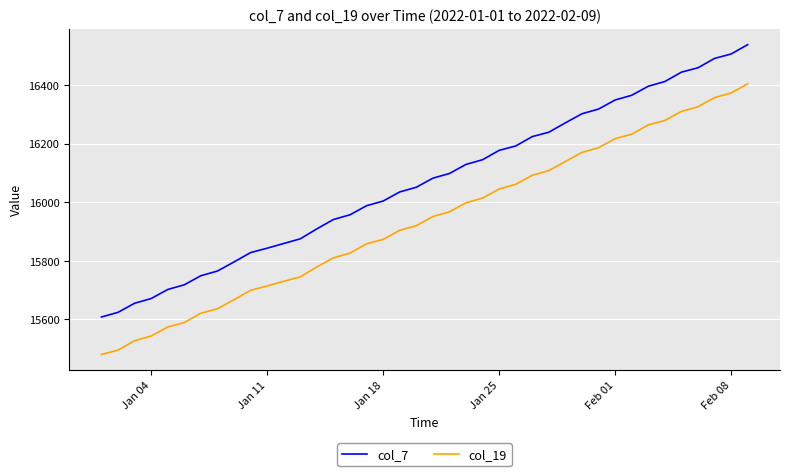

What is the average value of the col_7 series?

16068